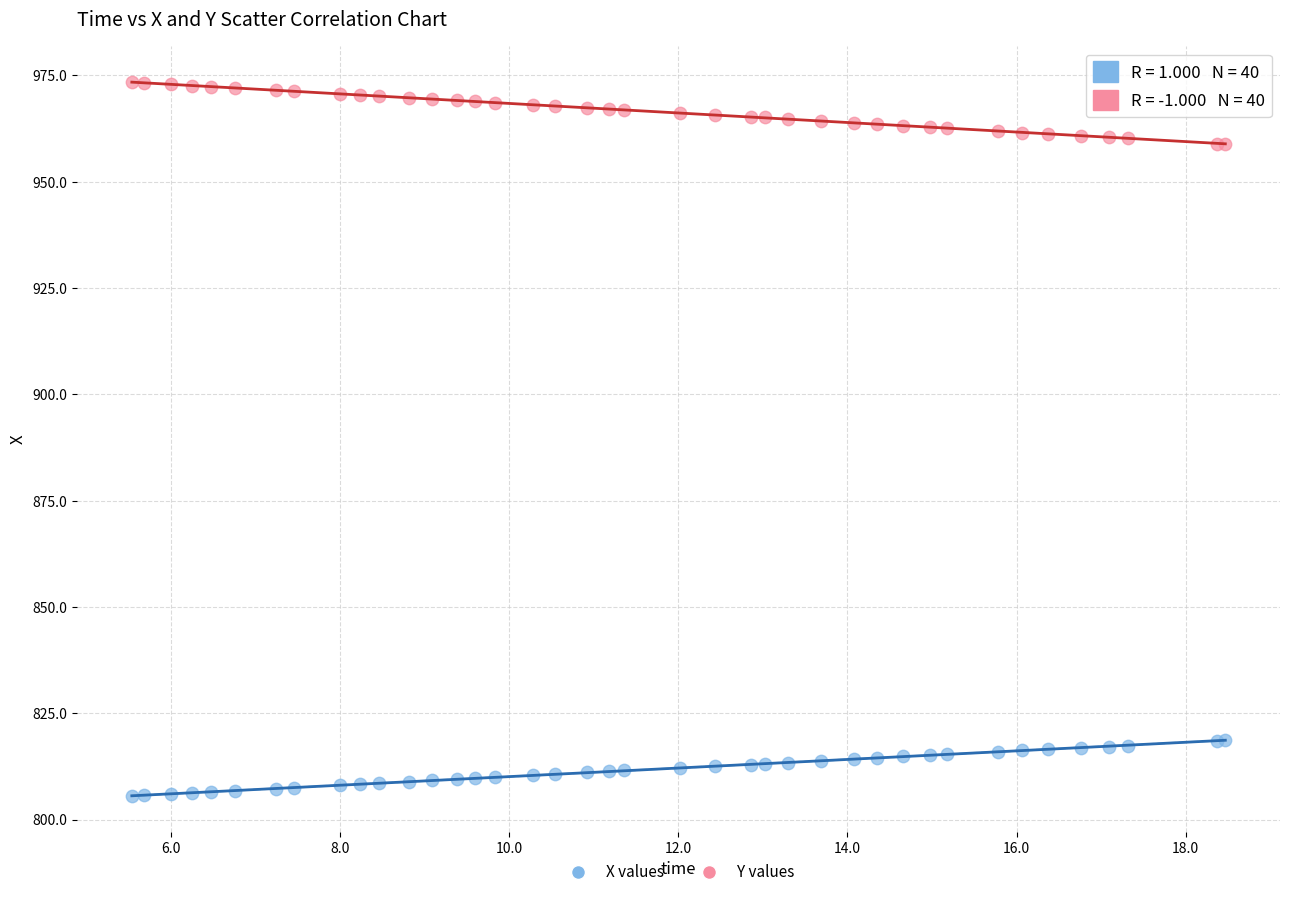

Which series reaches the maximum Y coordinate?

Y values